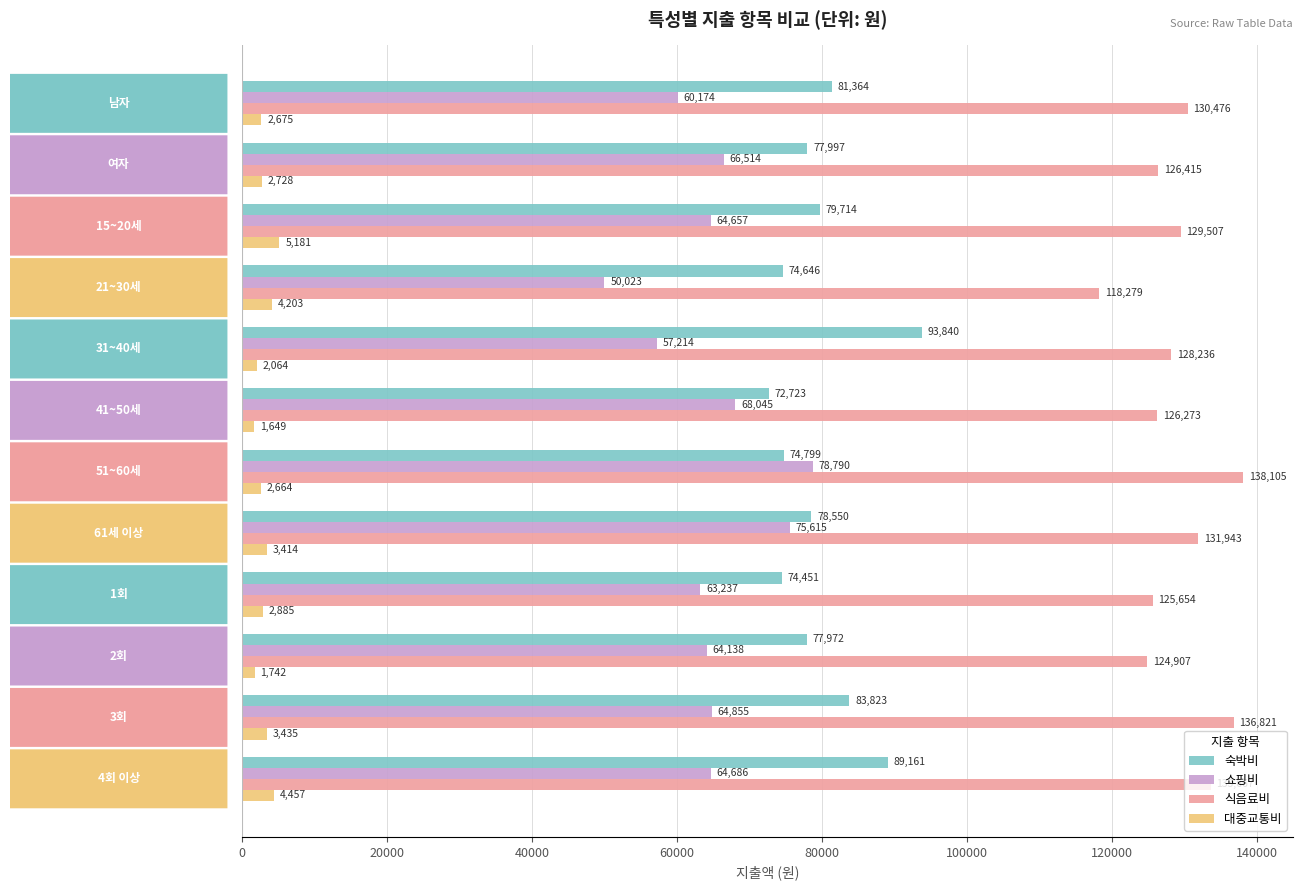

What is the difference between the maximum and minimum values in the 식음료비 series?

19826